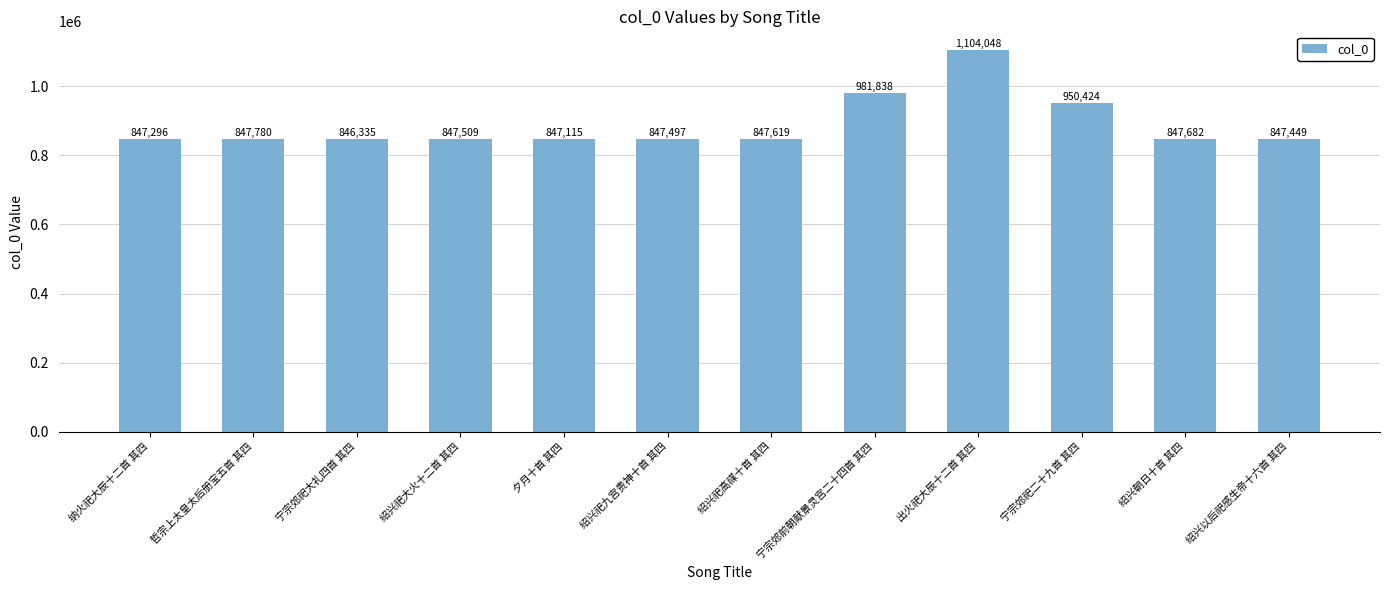

List the labels in order of value, largest first.

出火祀大辰十二首 其四, 宁宗郊前朝献景灵宫二十四首 其四, 宁宗郊祀二十九首 其四, 哲宗上太皇太后册宝五首 其四, 绍兴朝日十首 其四, 绍兴祀高禖十首 其四, 绍兴祀大火十二首 其四, 绍兴祀九宫贵神十首 其四, 绍兴以后祀感生帝十六首 其四, 纳火祀大辰十二首 其四, 夕月十首 其四, 宁宗郊祀大礼四首 其四